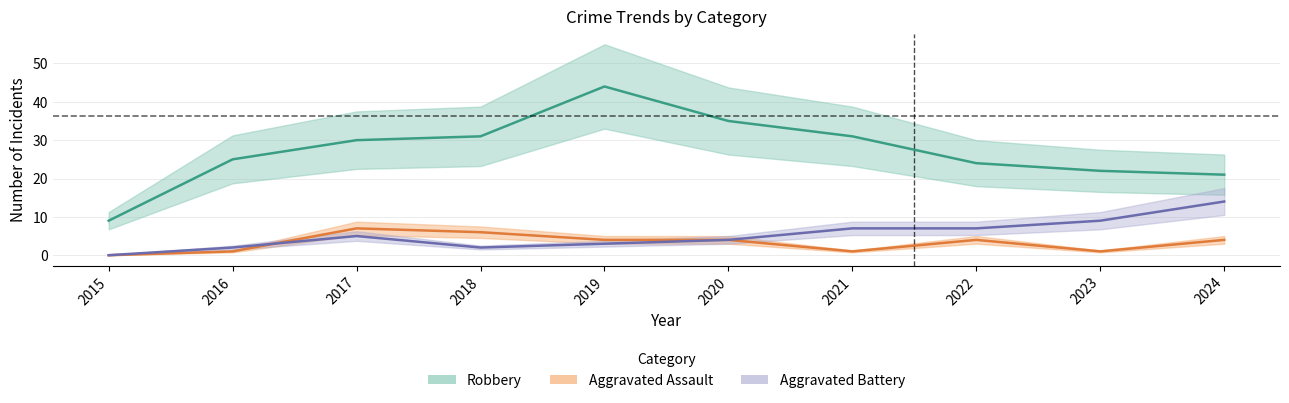

True or false: Aggravated Assault and Robbery intersect in this chart.

False